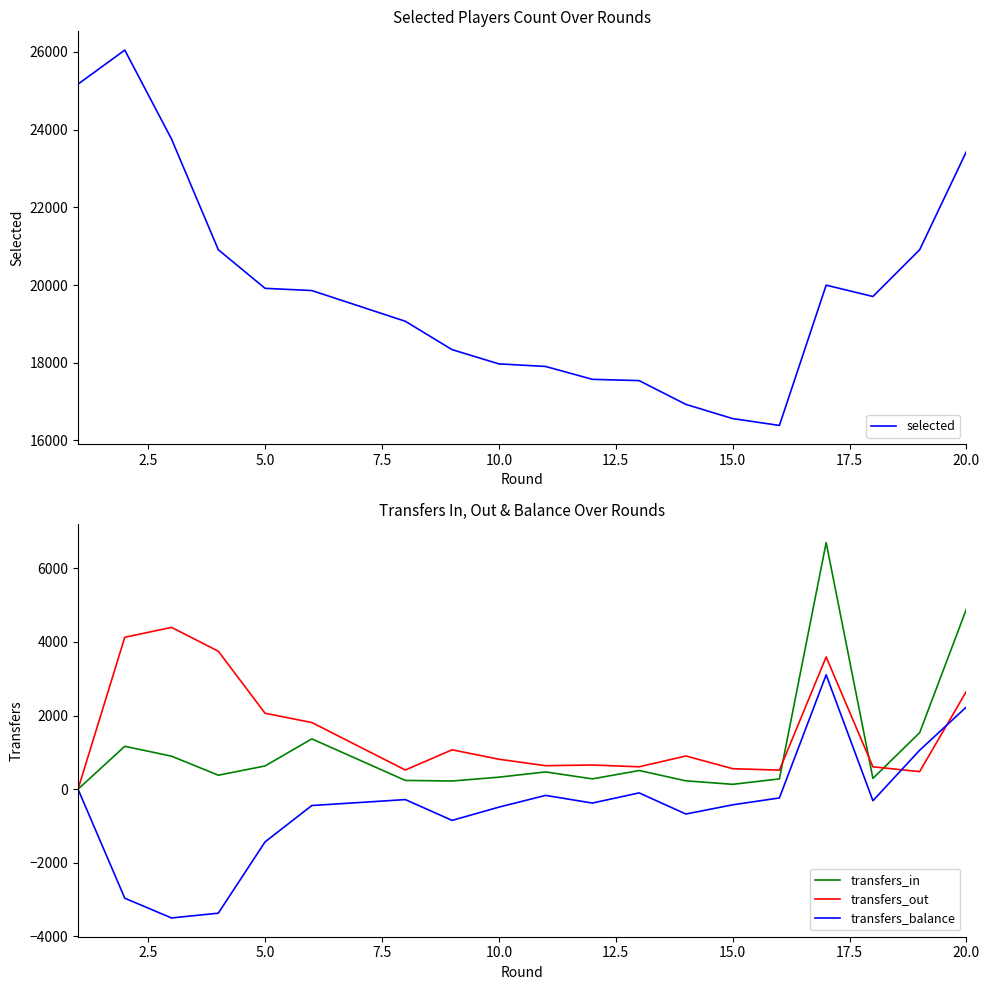

The value of selected at 15.0 is 6389. True or false?

False